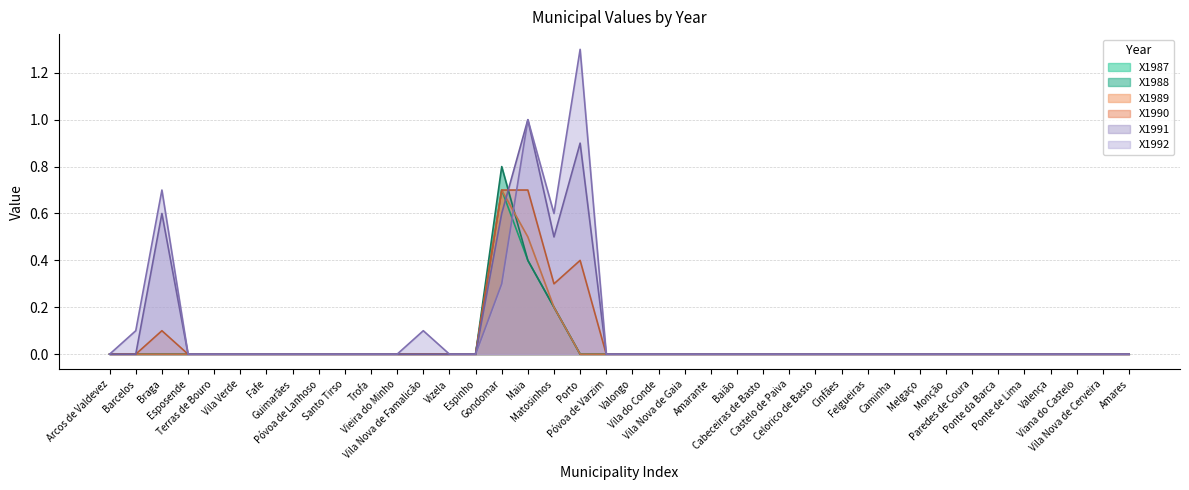

Between Vieira do Minho and Castelo de Paiva, which series saw the biggest shift?

X1987